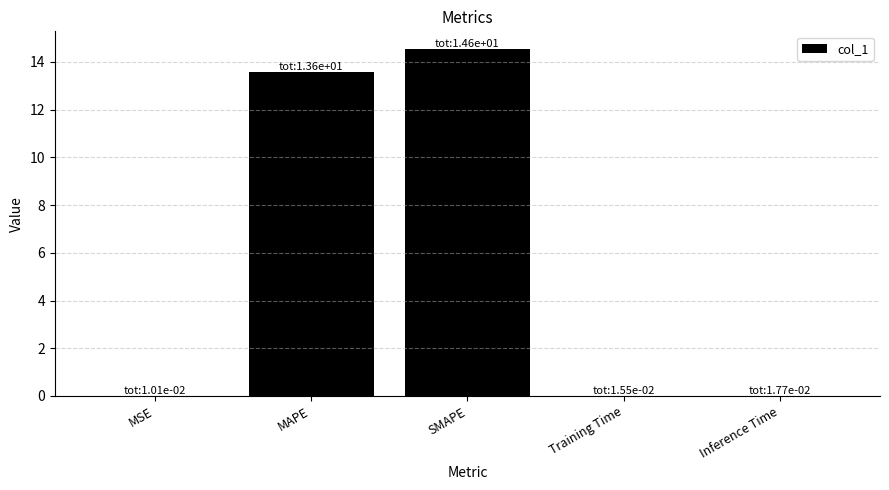

The value at SMAPE is 21.9. True or false?

False